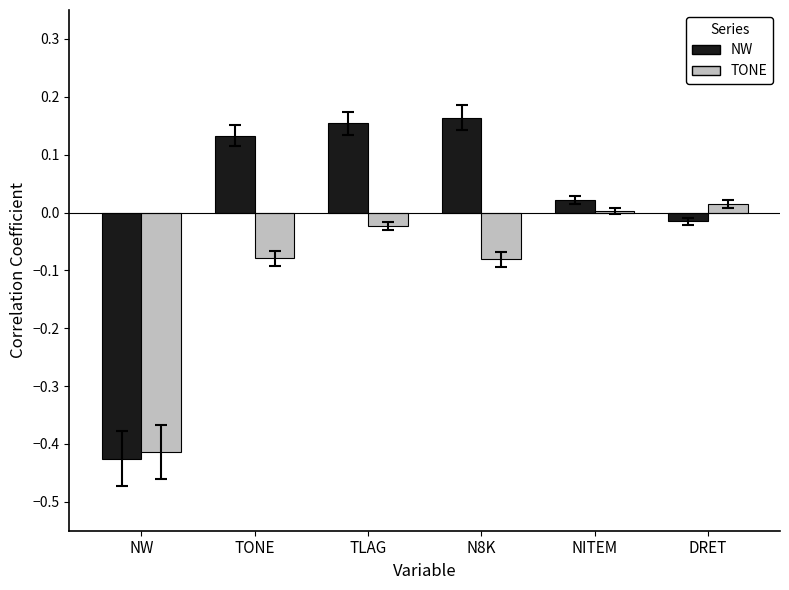

What is the sum of all TONE values?

-0.6